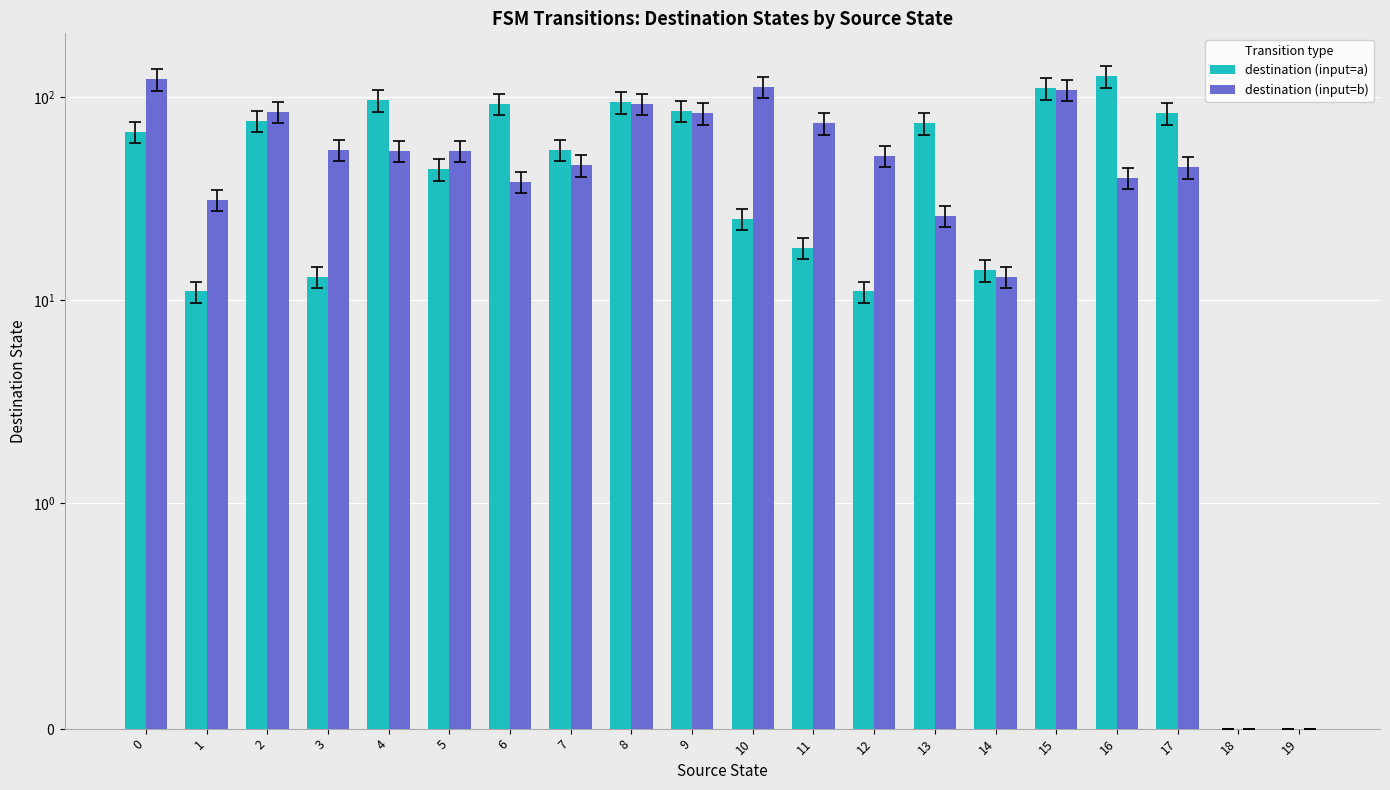

How many bars are there in each group?

2